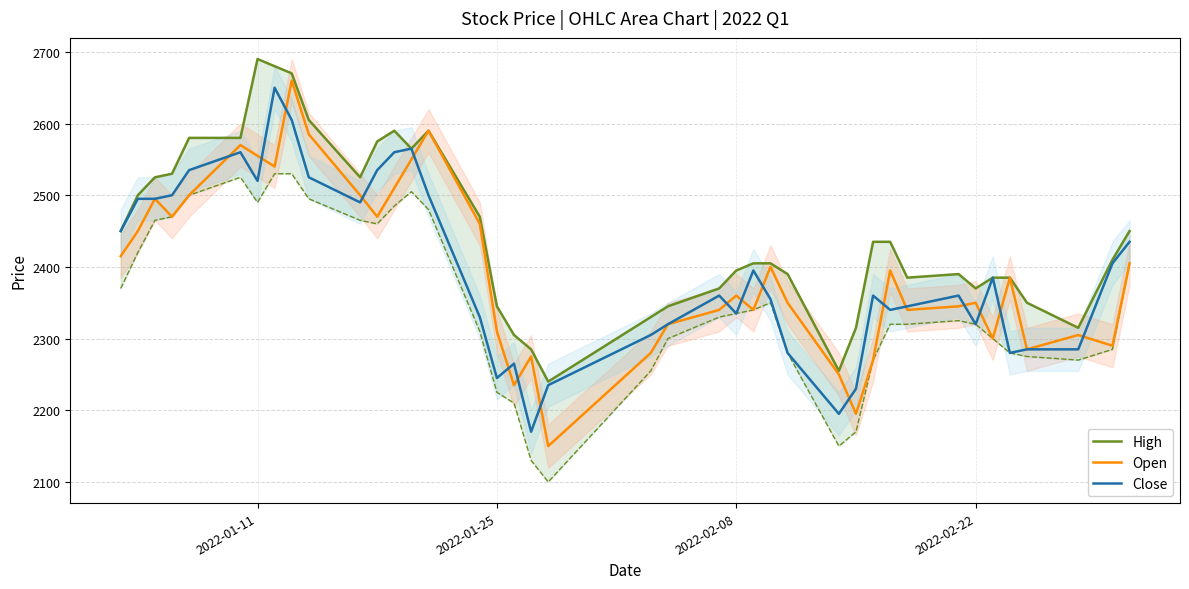

Does the chart display data point markers on the line(s)?

No